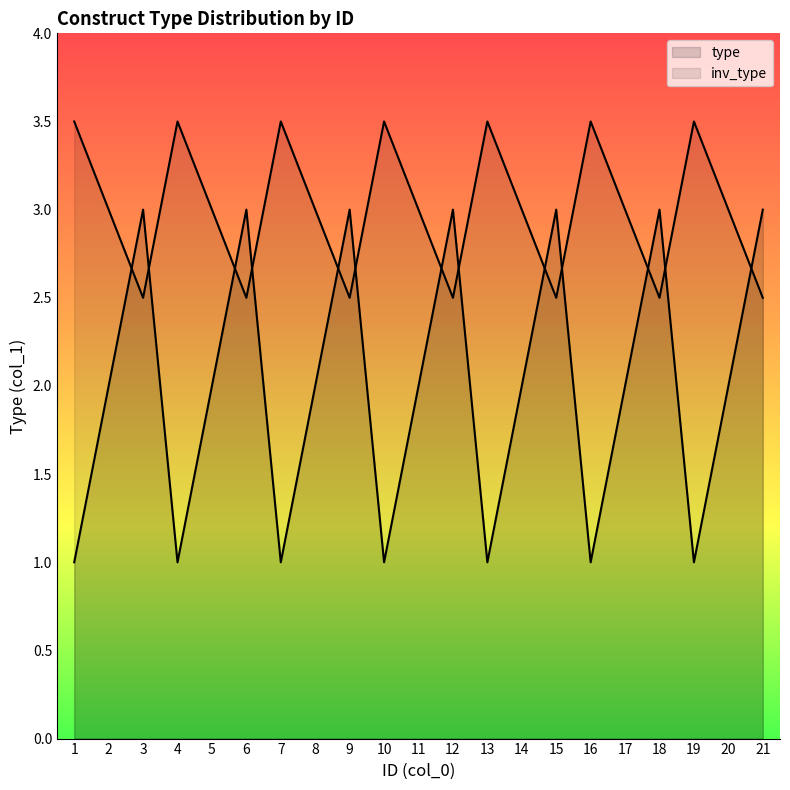

What is the minimum value shown in the chart?

1